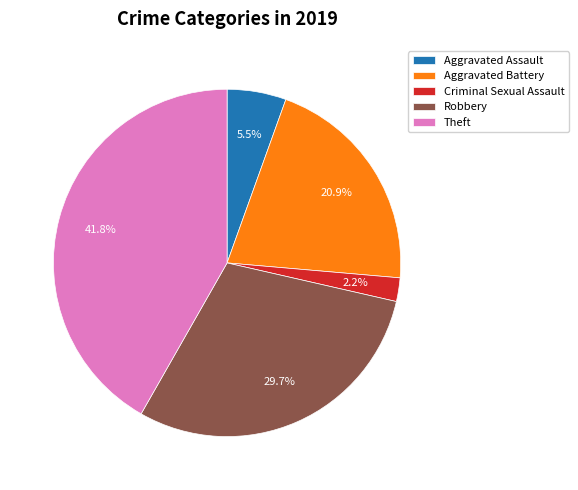

What is the largest slice in the pie chart?

Theft